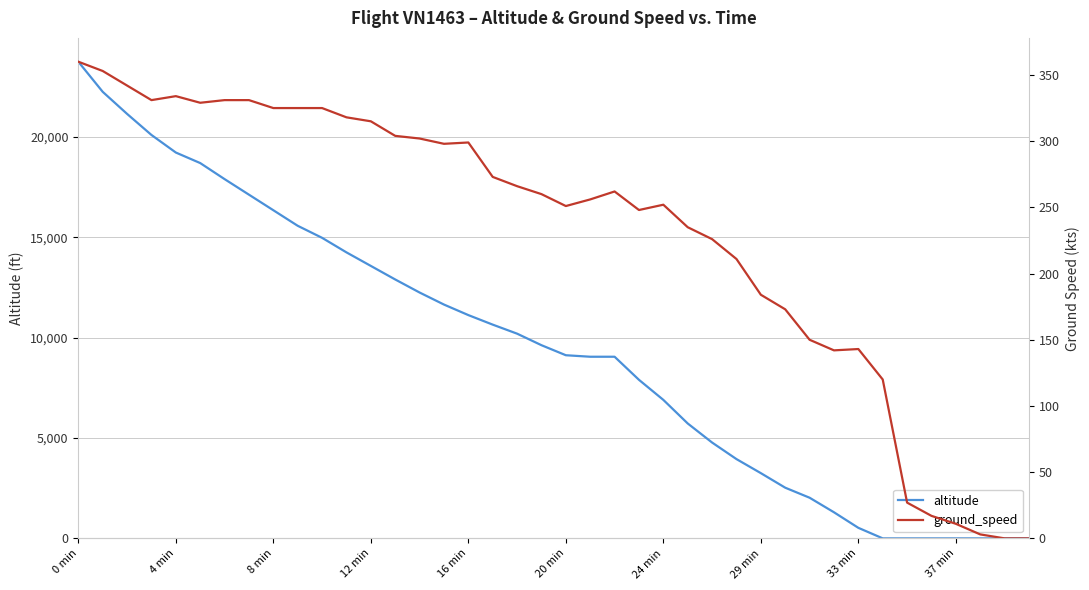

Rank the series by their maximum value, from highest to lowest.

altitude, ground_speed